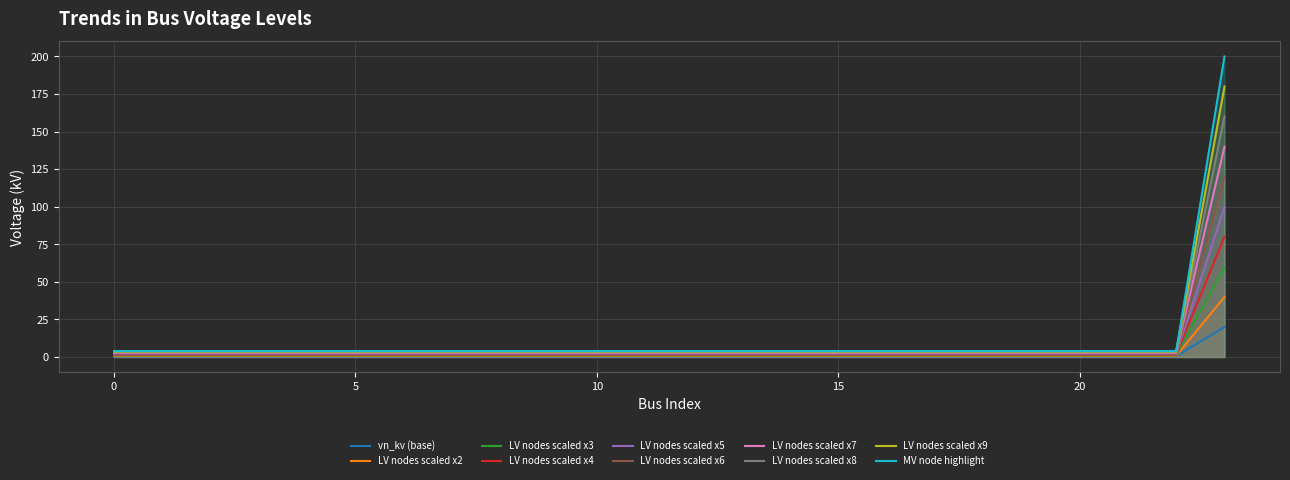

Is it true that the value at 19 is 0.3?

False